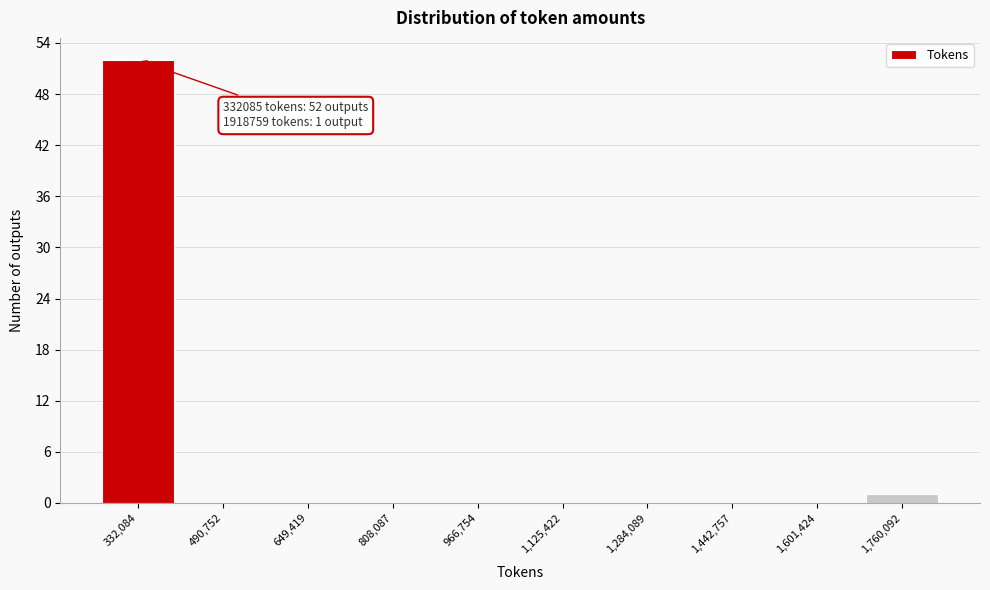

Reading left to right, transcribe all the data shown in this chart.

332,084=52	490,752=0	649,419=0	808,087=0	966,754=0	1,125,422=0	1,284,089=0	1,442,757=0	1,601,424=0	1,760,092=1